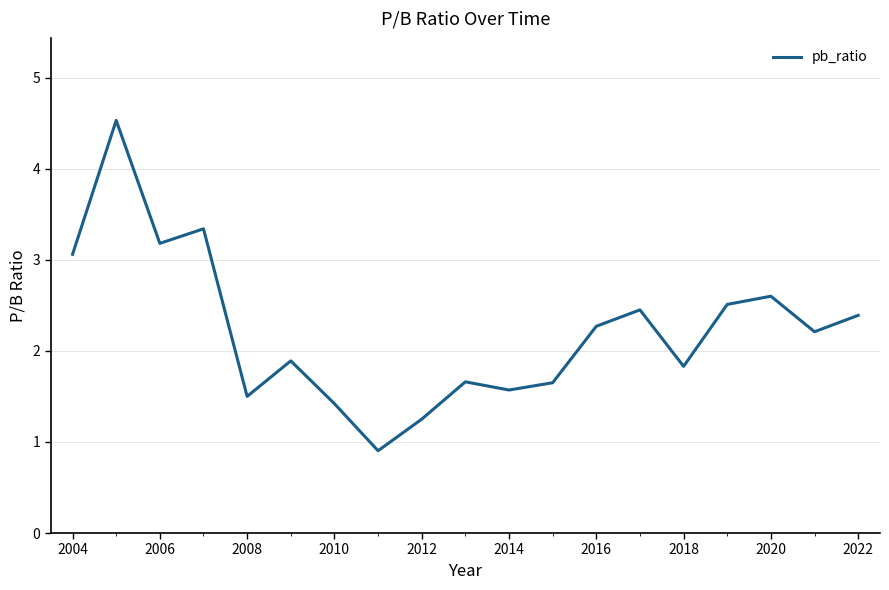

What is the smallest value displayed?

0.9